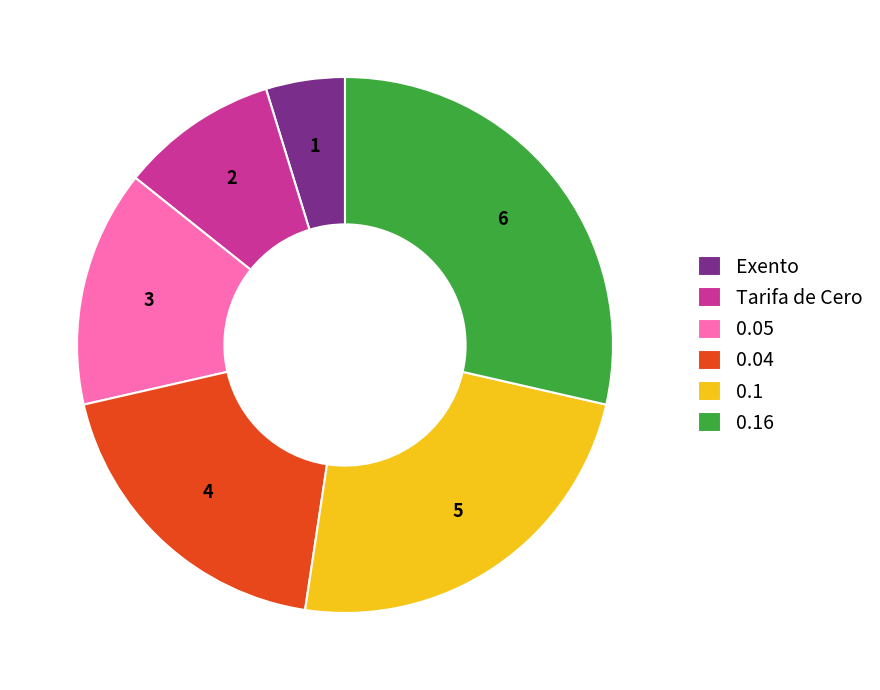

What is the ratio of the value at 0.04 to the value at 0.16?

0.7